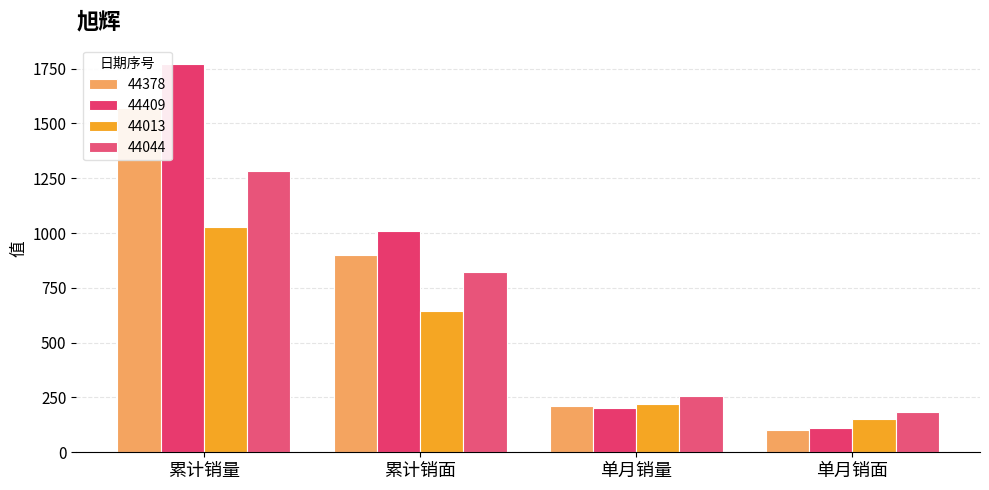

What is the label of the 3rd bar from the right?

累计销面